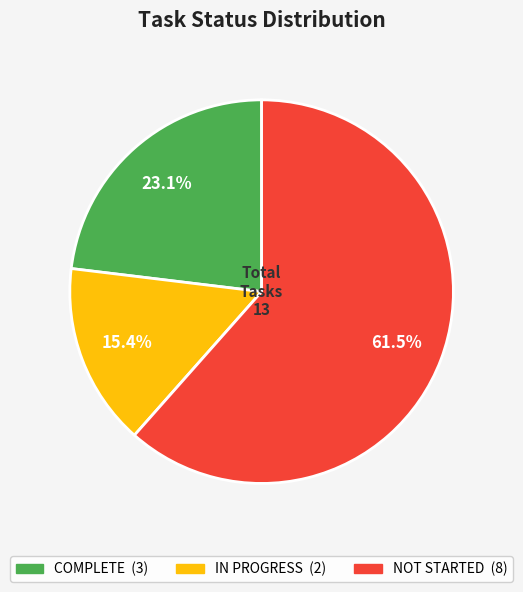

Is there any slice that represents more than half of the pie?

Yes